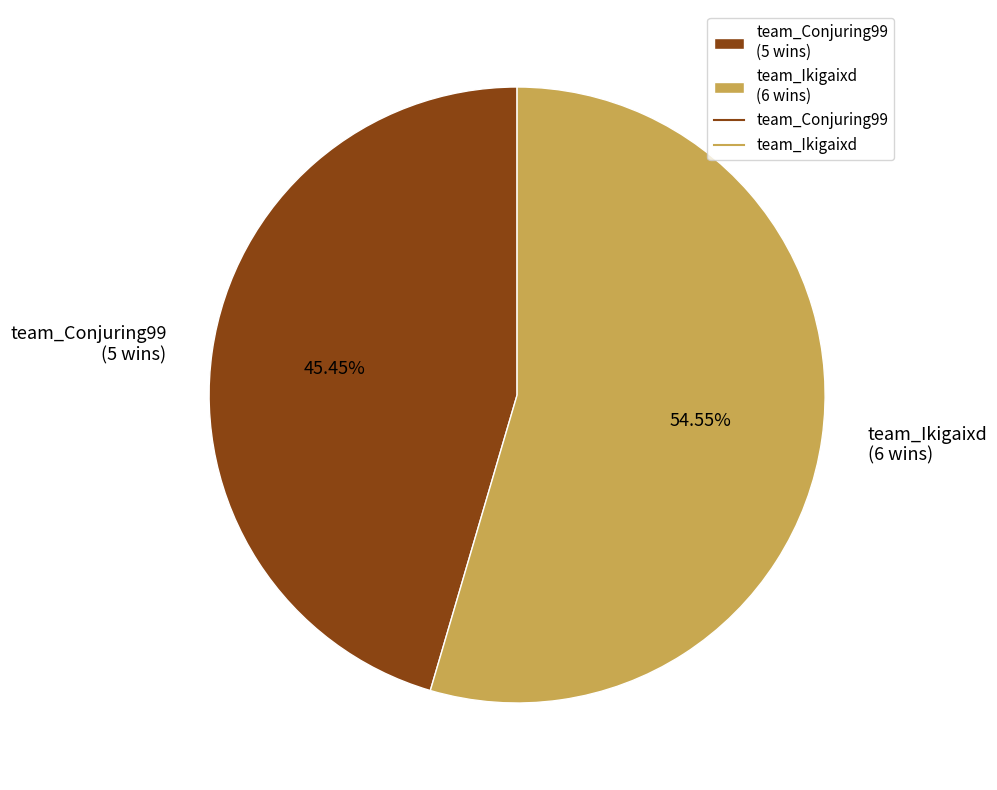

Which has a higher value, team_Ikigaixd or team_Conjuring99?

team_Ikigaixd